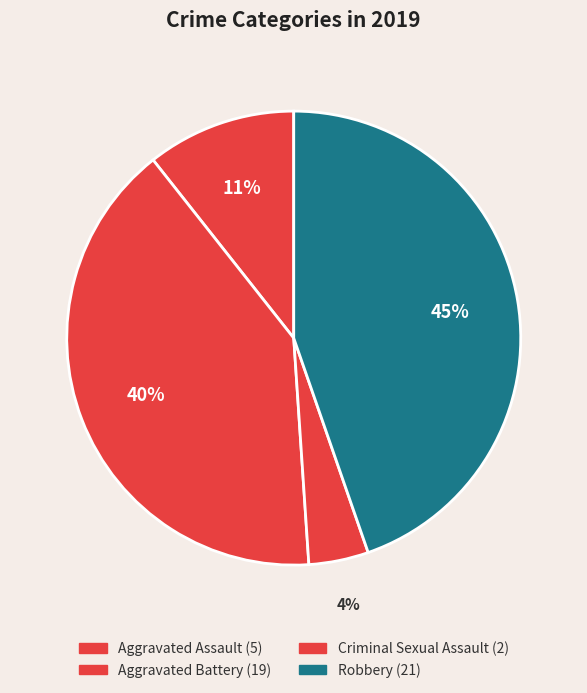

How many slices are in this pie chart?

4